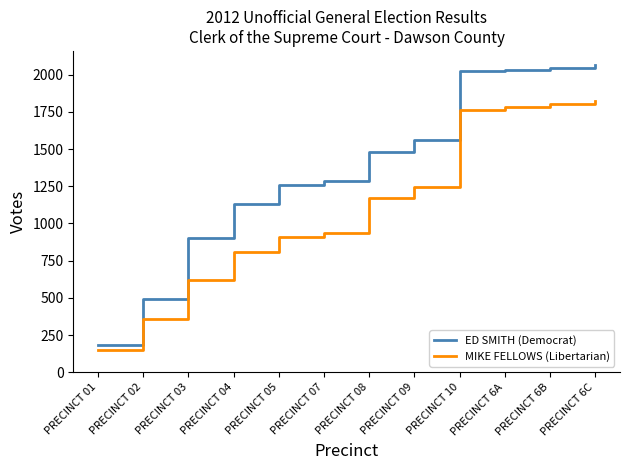

What is the maximum value for MIKE FELLOWS (Libertarian)?

1823